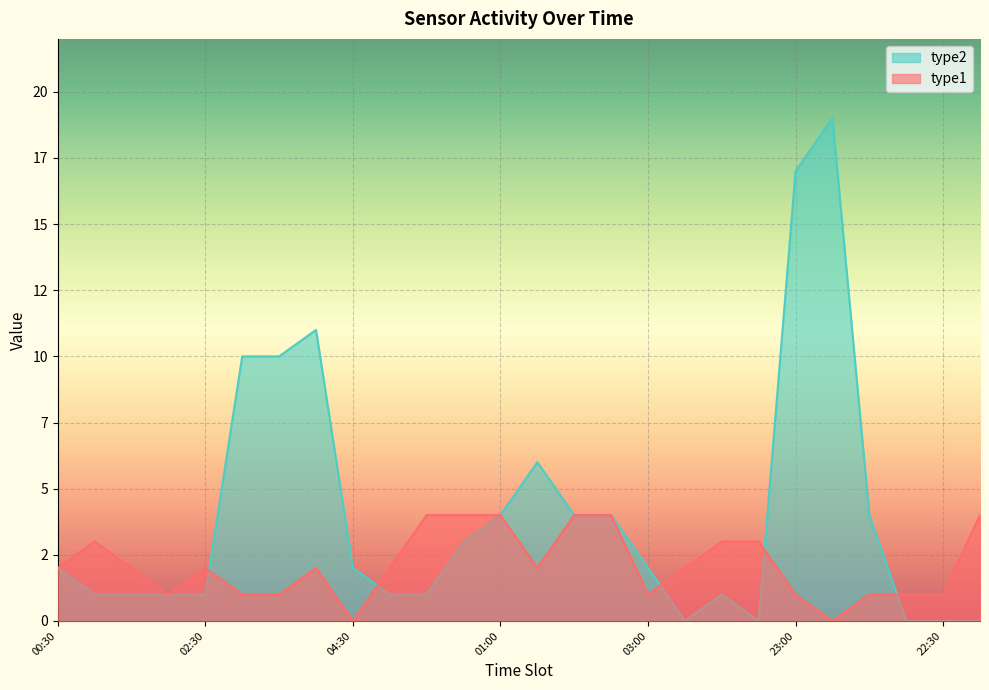

Does the chart display data point markers on the line(s)?

No